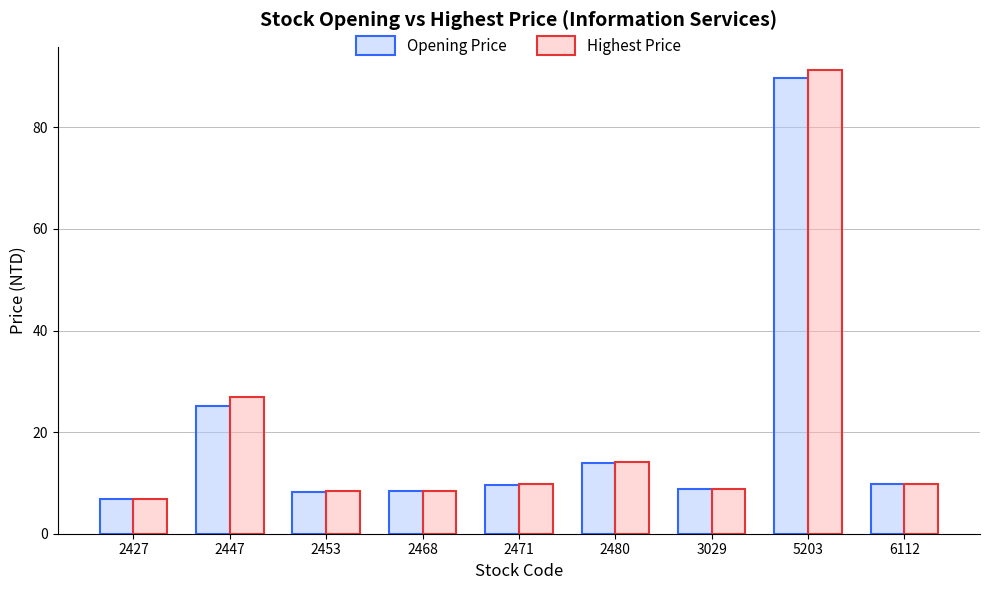

What is the sum of all Opening Price values?

180.6